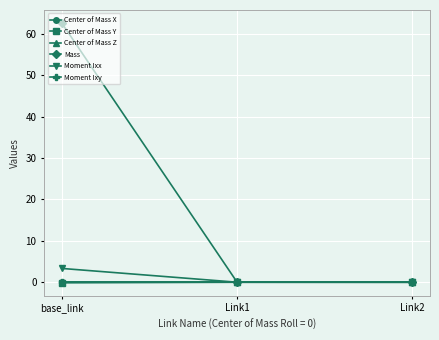

True or false: Mass has a value of 38.9 at base_link.

False